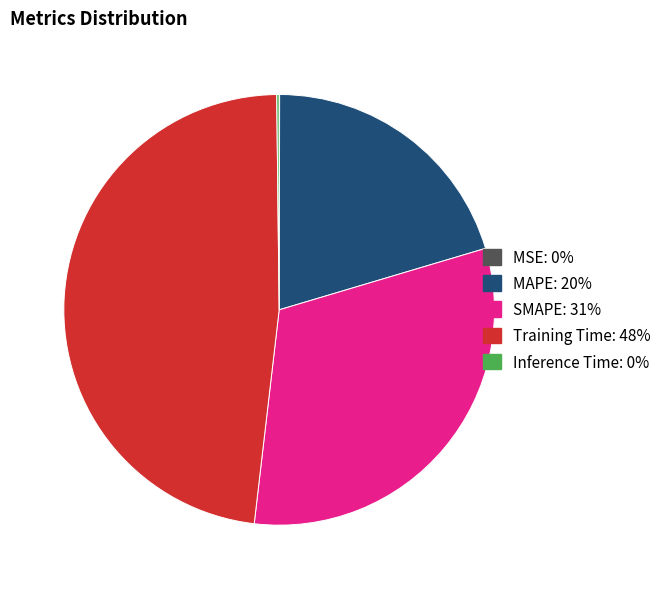

Which category has the biggest portion of the pie?

Training Time